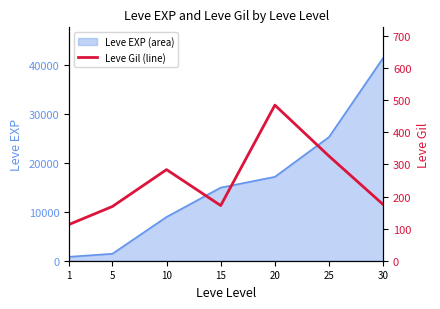

Is it true that the value at 15 is 172?

True